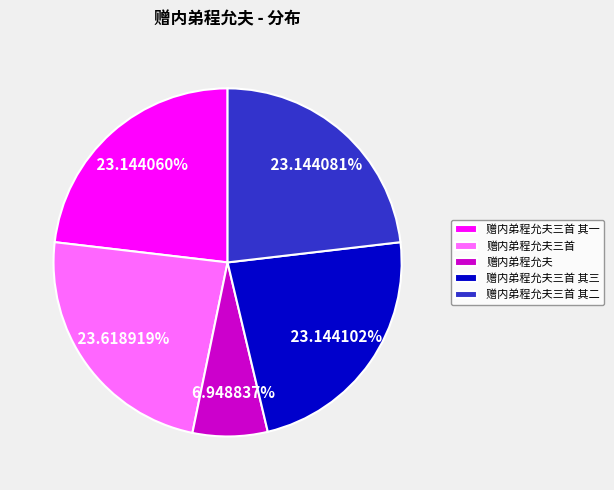

To the nearest percent, what percentage of the pie is 赠内弟程允夫三首 其三?

23%